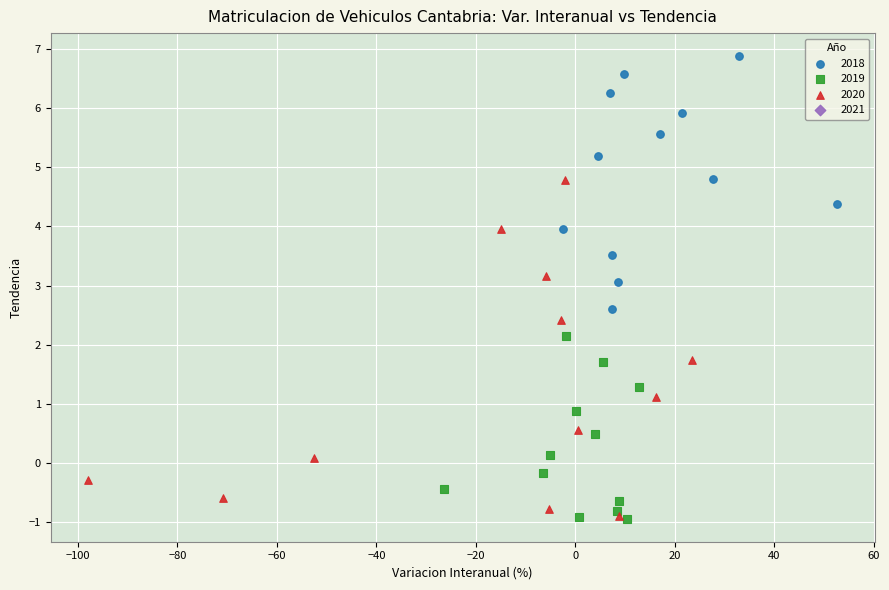

Which series reaches the maximum Y coordinate?

2018